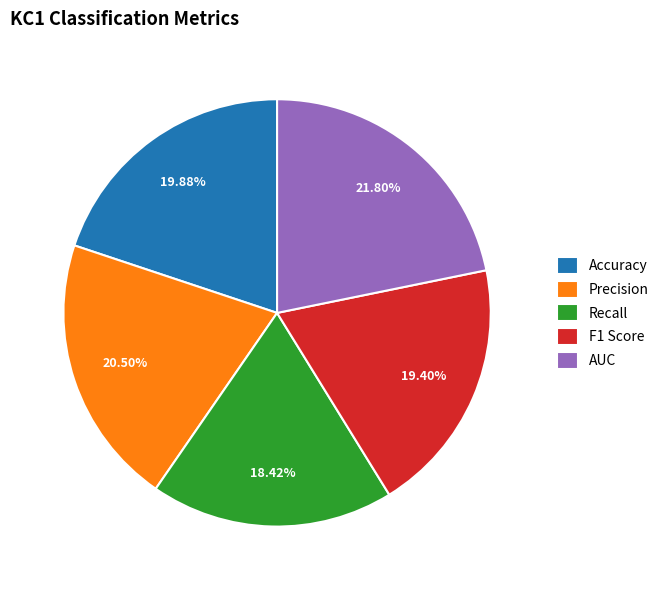

Does F1 Score represent more than half of the total?

No